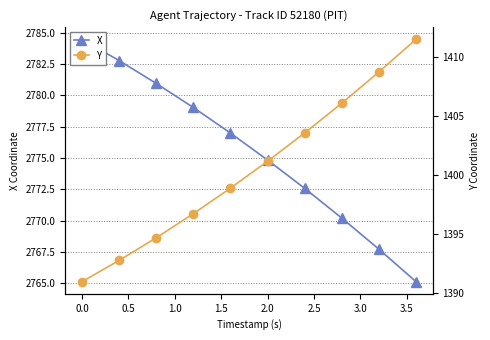

What is the difference between the highest and lowest values at 3.0?

1364.1